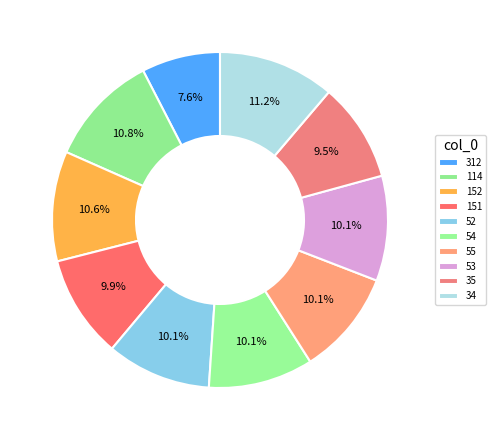

Is it true that 34 is 21% of the pie?

False